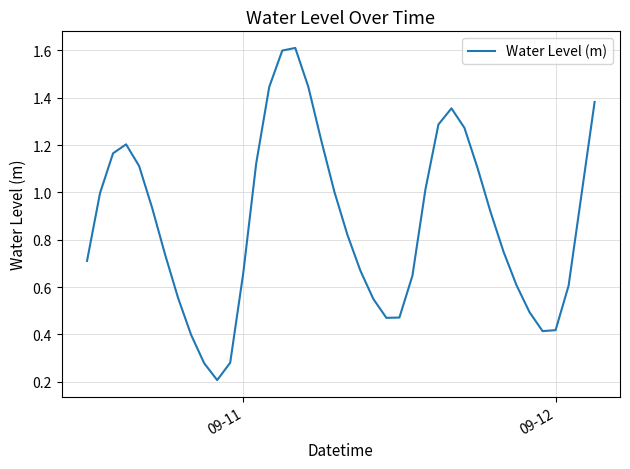

What is the maximum value shown in the chart?

1.6